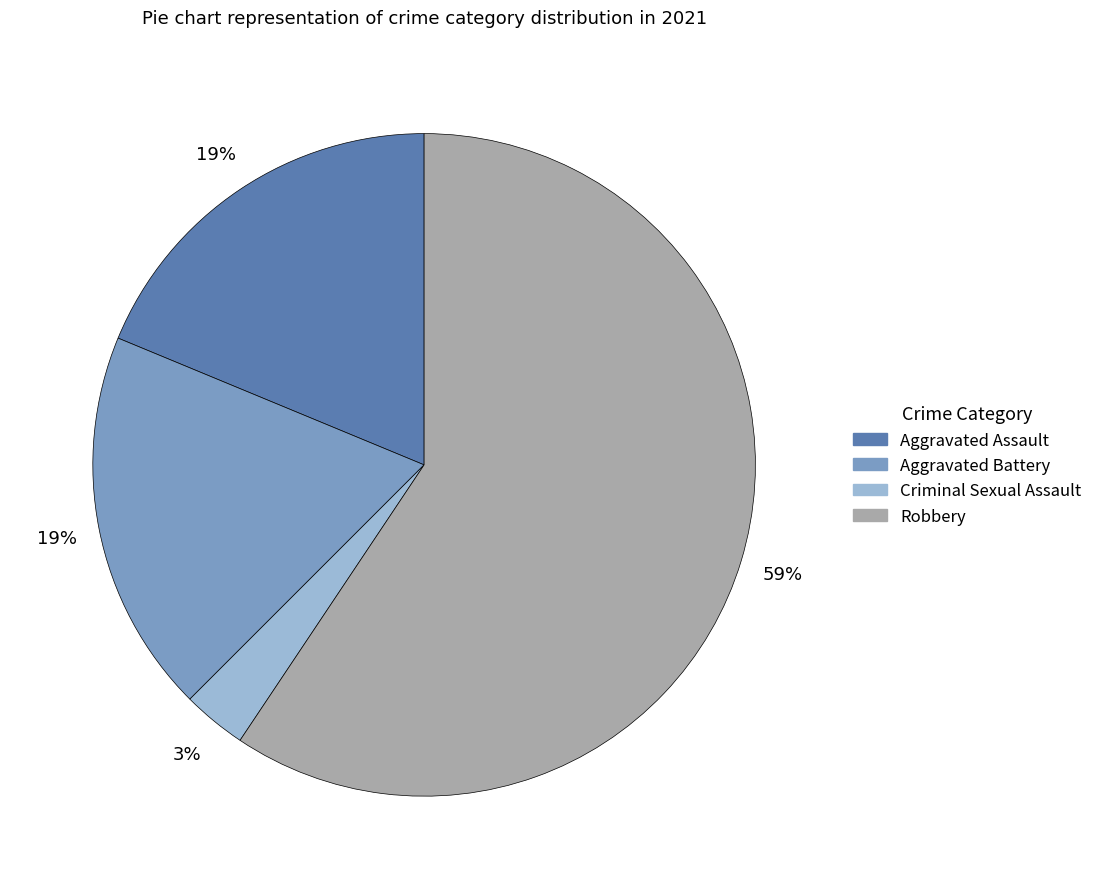

Is there a majority slice in this chart?

Yes